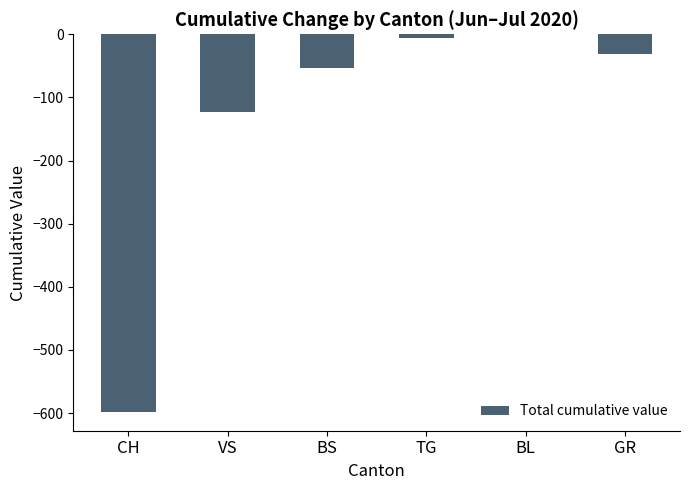

Is it true that the value at VS is -123?

True